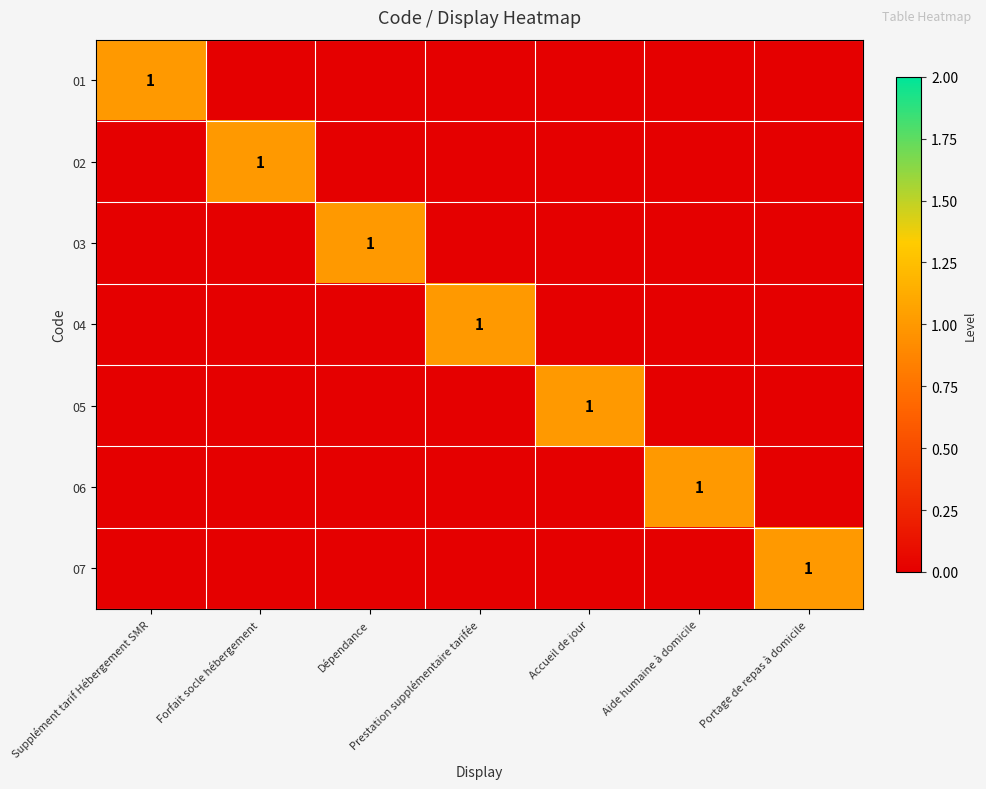

How many categories are shown in the chart?

7